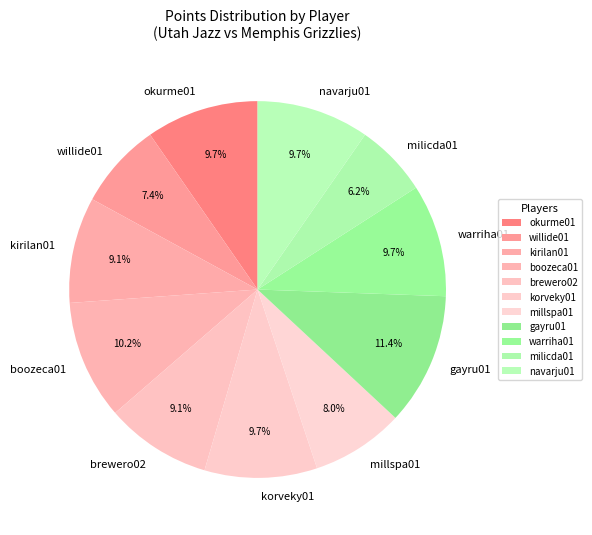

How many segments does this pie chart have?

11